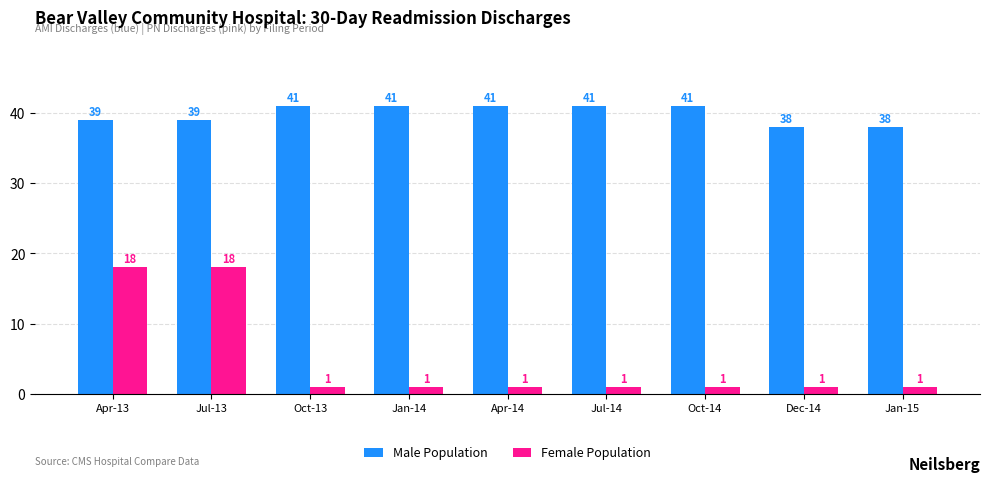

What is the minimum value shown in the chart?

1